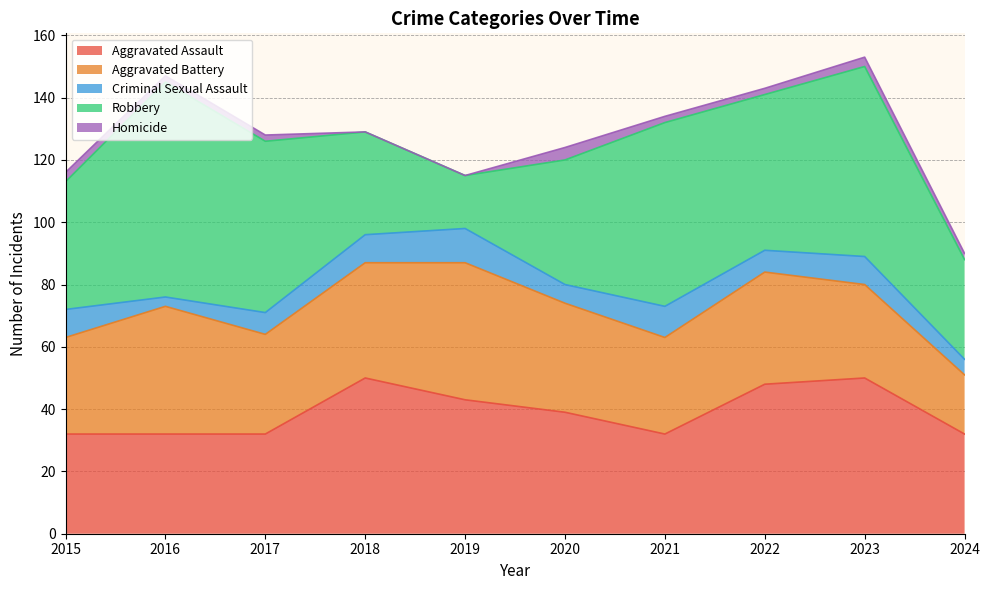

The Aggravated Assault series shows 15 at 2024. True or false?

False